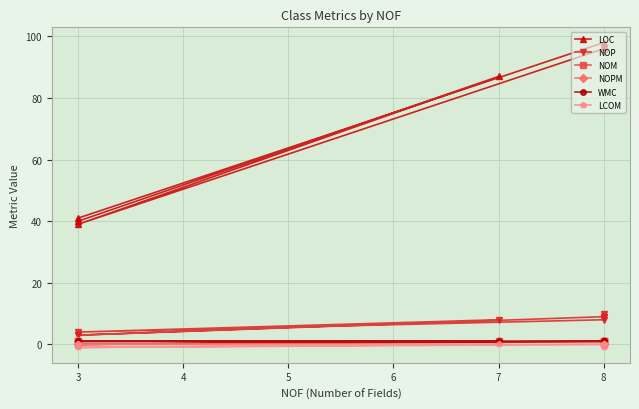

At 8, list the series in order from largest to smallest.

LOC, NOP, NOM, NOPM, WMC, LCOM